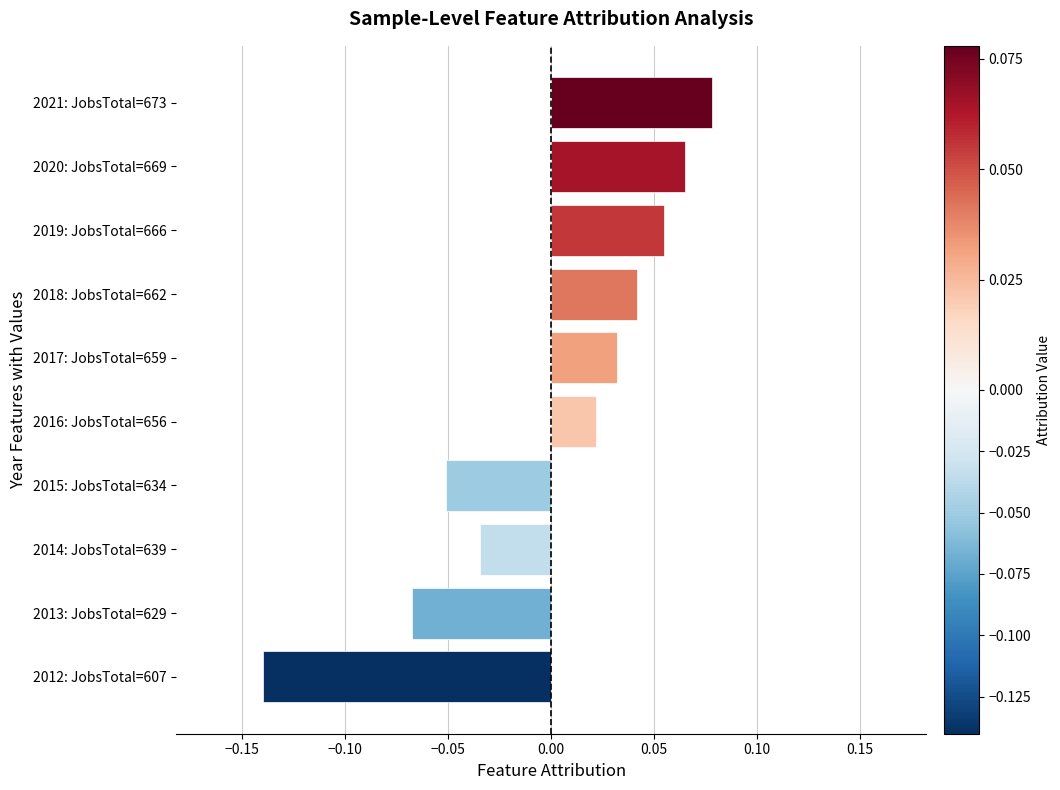

Which label corresponds to the largest value in the chart?

2021: JobsTotal=673